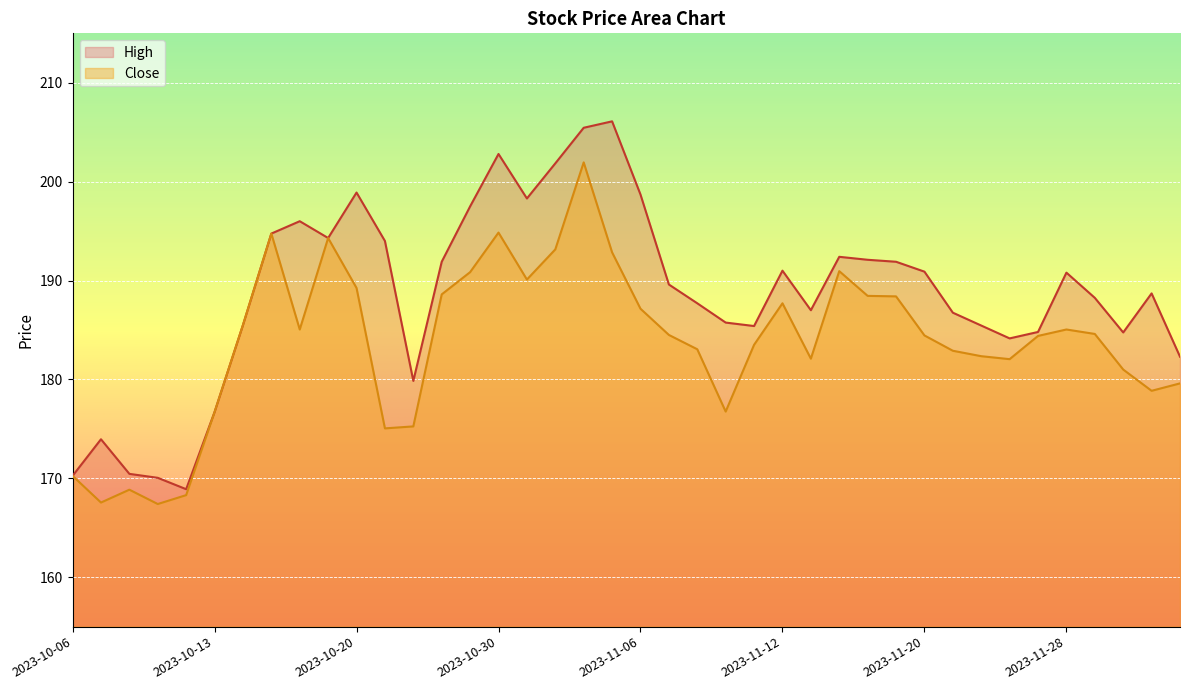

How many values in the High series exceed 189?

20